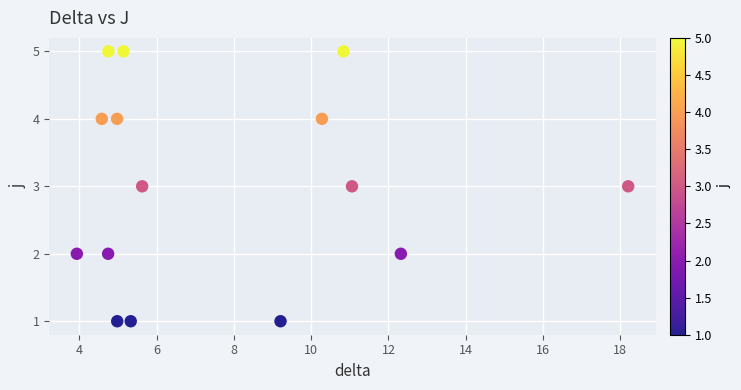

What is the range of Y values (max minus min)?

4